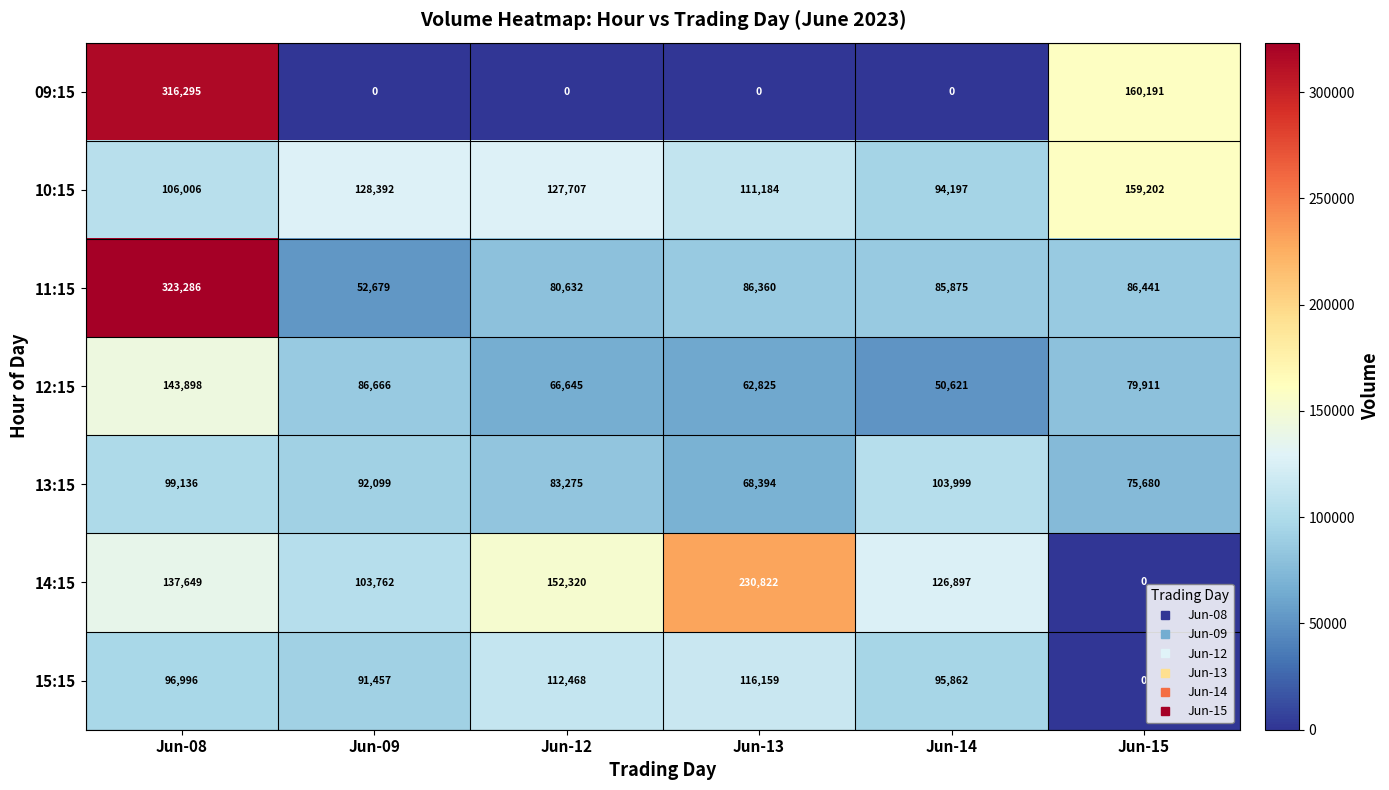

What is the sum of all 09:15 values?

476486